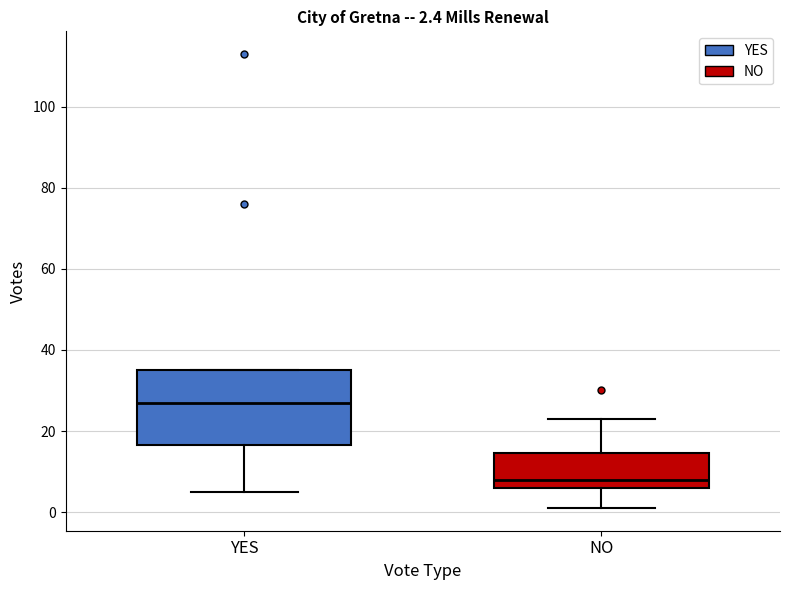

Which box's median line is the lowest?

NO